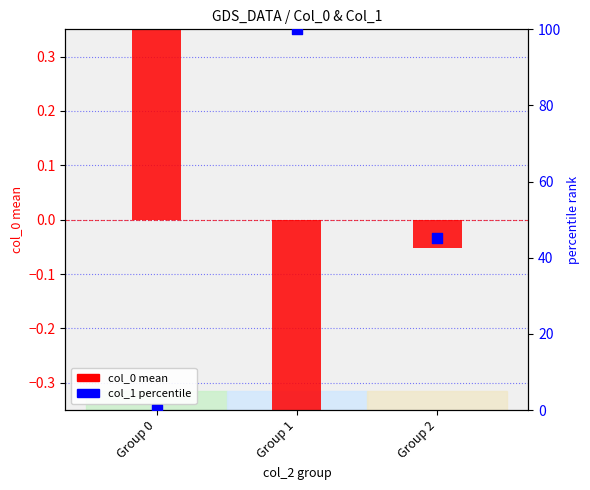

Which series has the largest Y range (max minus min)?

col_1 percentile